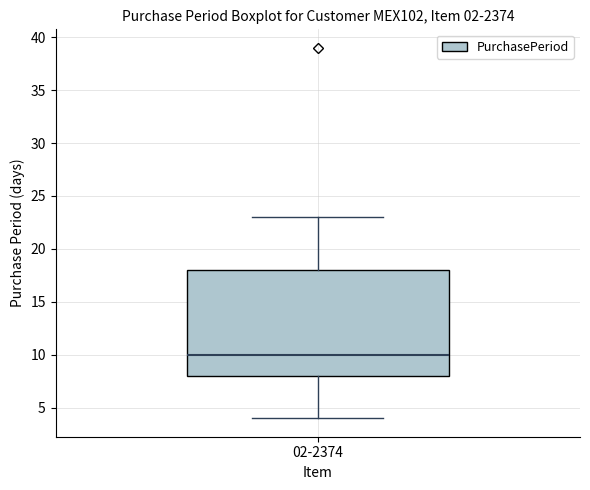

Transcribe this box plot: give where the median line is, the range the box spans, and where the two whiskers end, as read against the y-axis. The values are not printed on the chart, so give them approximately, as read against the axis.

median 10, box 8 to 18, whiskers 4 to 23